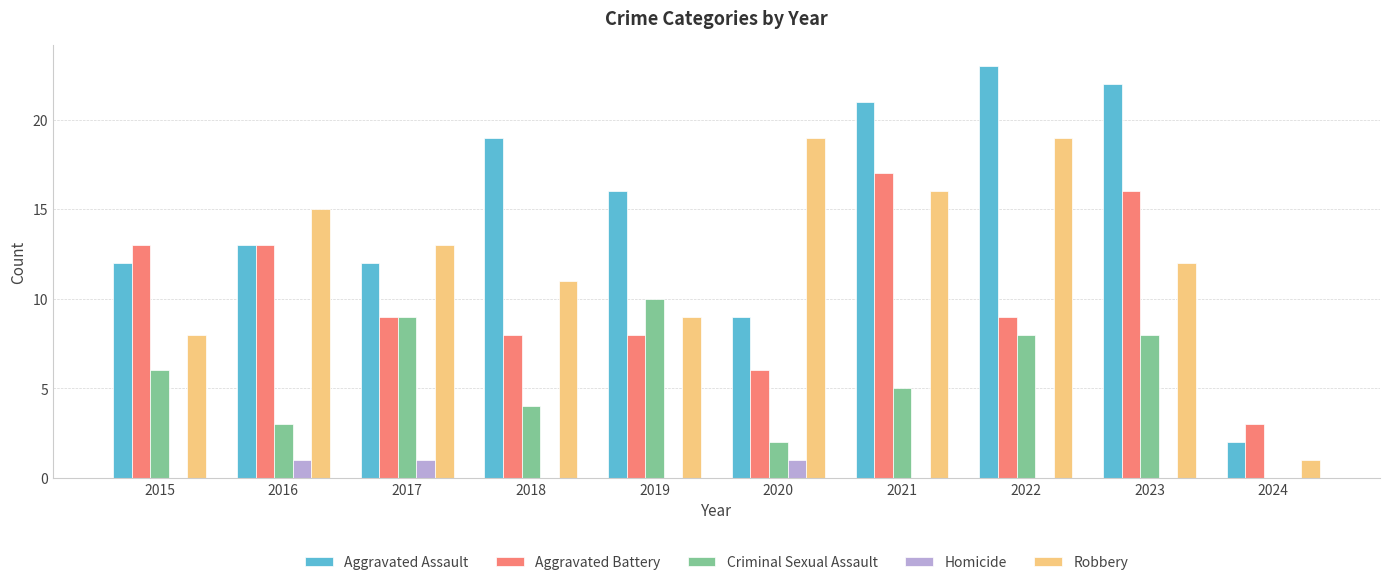

What is the total value across all series at 2016?

45